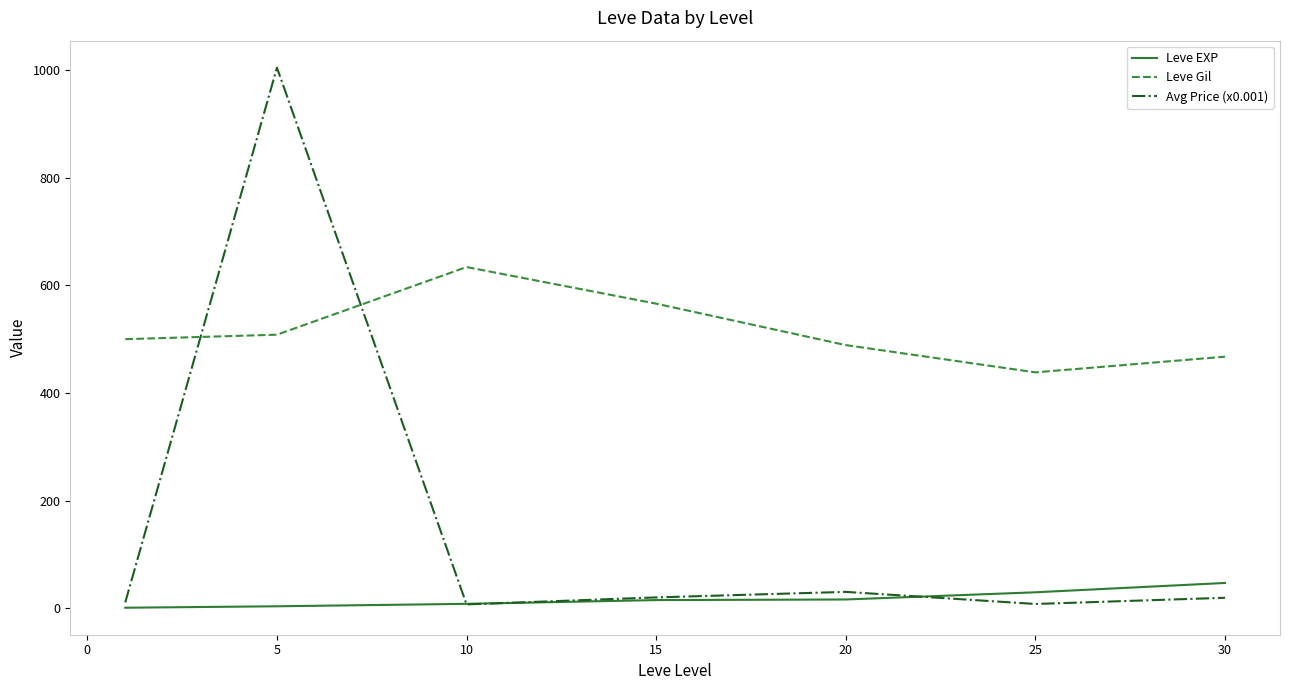

Which series has the largest total across all categories?

Leve Gil